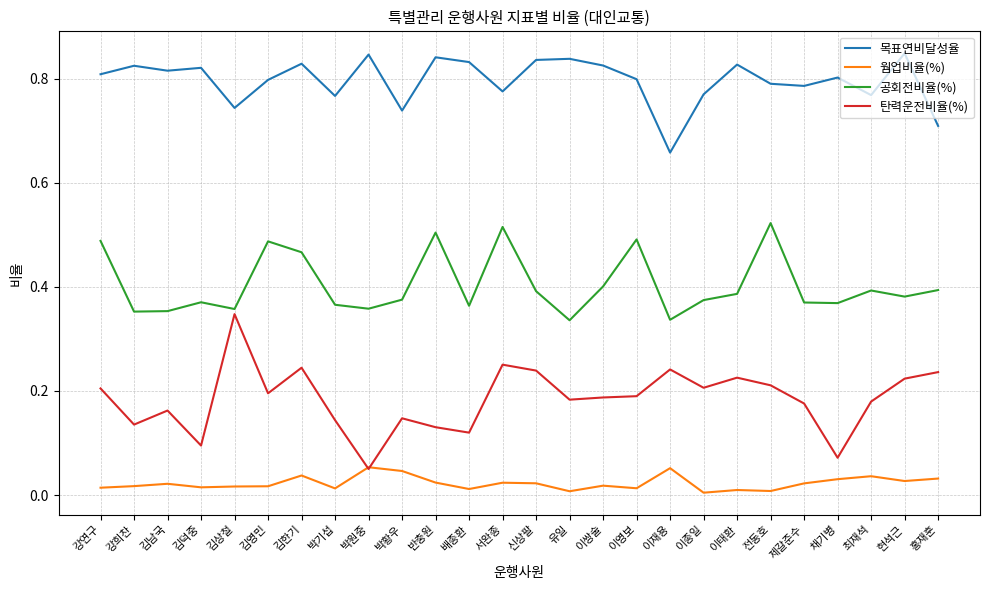

Rank the series by their maximum value, from lowest to highest.

웜업비율(%), 탄력운전비율(%), 공회전비율(%), 목표연비달성율